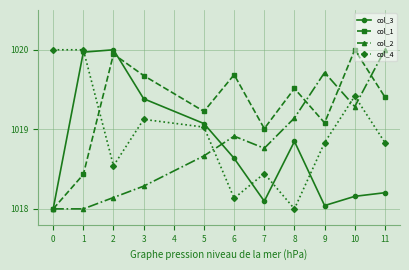

Which category has the lowest value in the col_4 series?

8